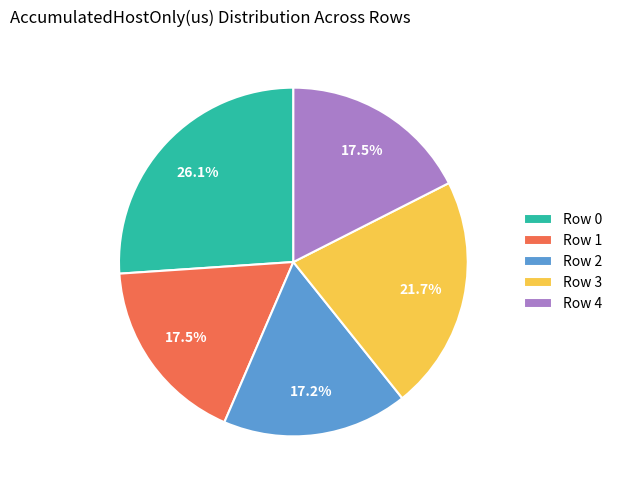

What is the largest slice in the pie chart?

Row 0